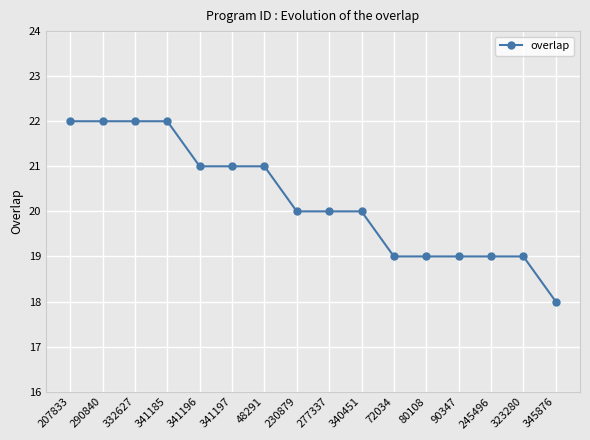

How many lines are shown in the chart?

1